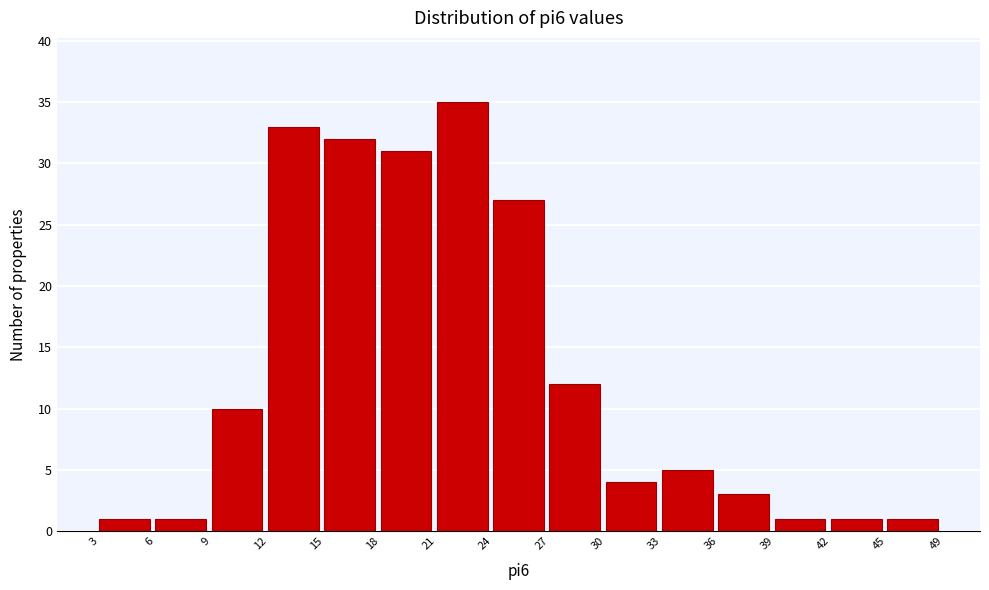

Reading left to right, list all the values displayed in this chart.

1	1	10	33	32	31	35	27	12	4	5	3	1	1	1